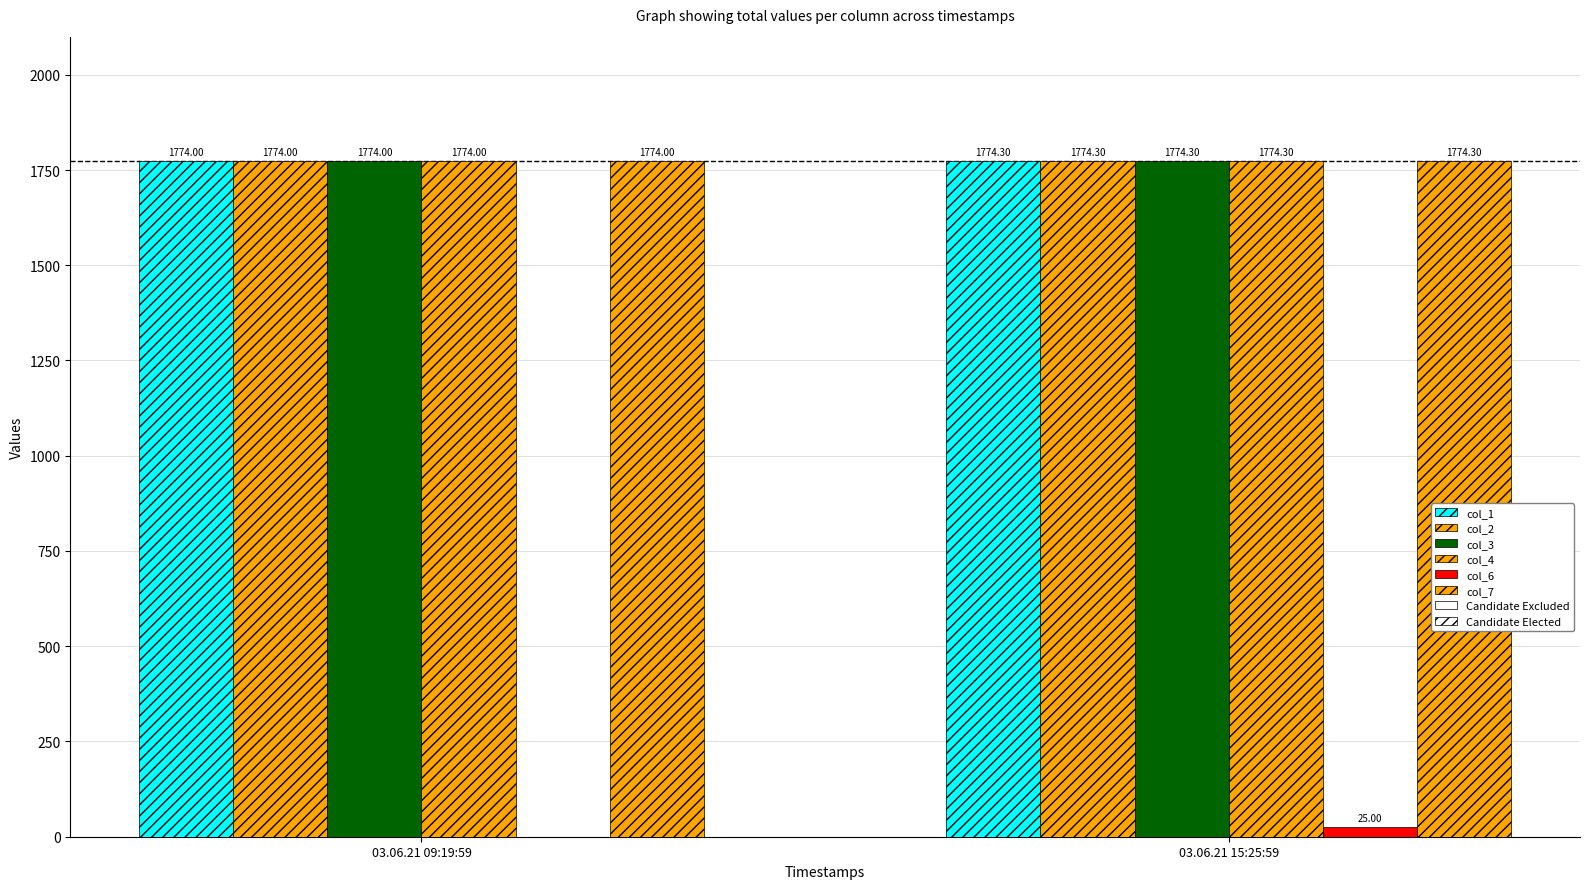

What is the label of the 1st bar from the left?

03.06.21 09:19:59